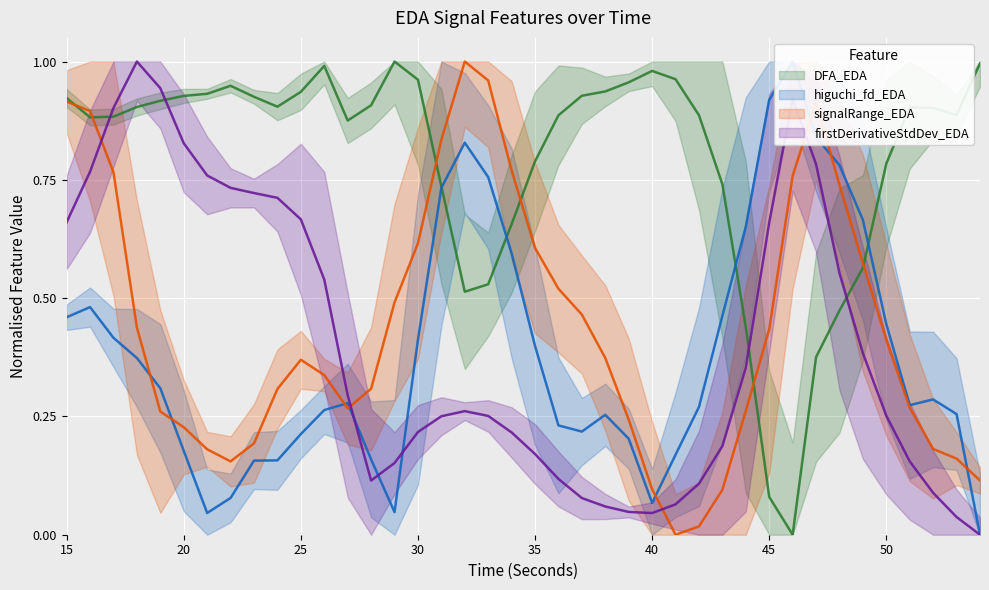

How many distinct data groups are displayed?

4